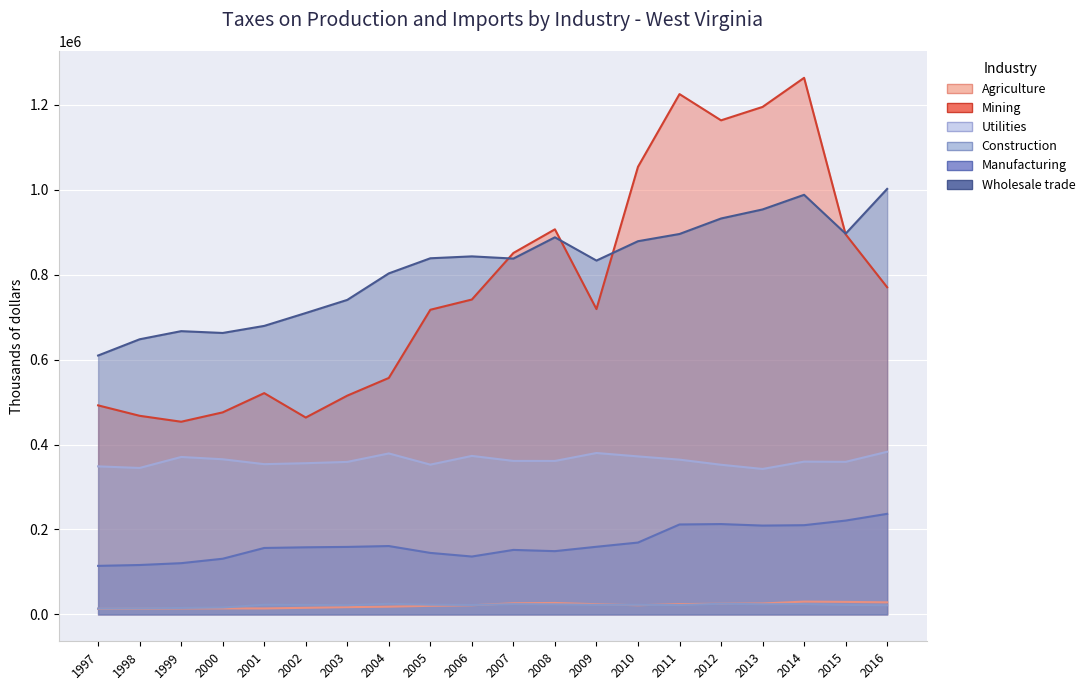

What is the difference between the maximum and minimum values in the Agriculture series?

17038